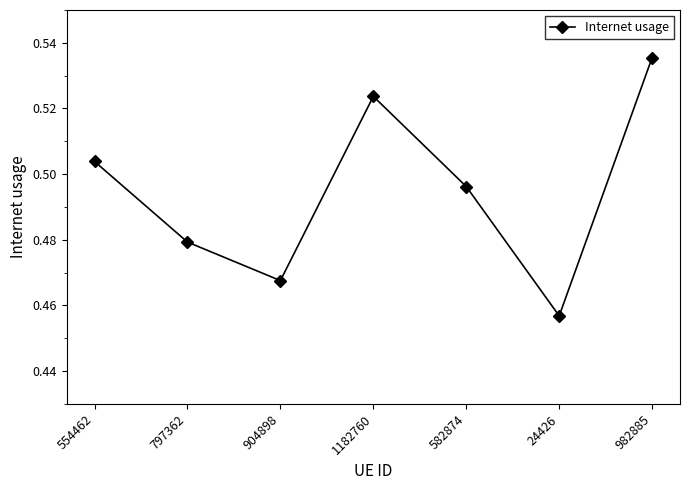

Which category has the lowest value across all series?

24426